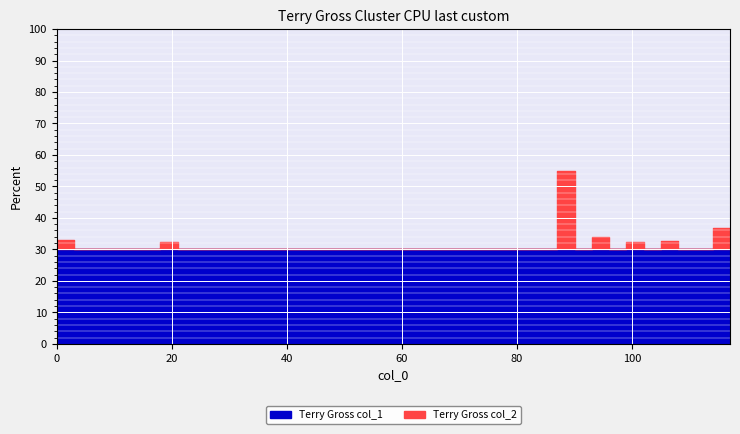

How many series are shown in this chart?

2